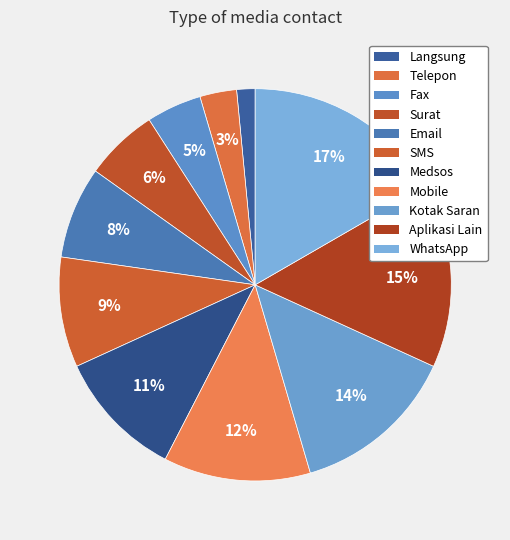

To the nearest percent, what is the combined percentage of Medsos and WhatsApp?

27%